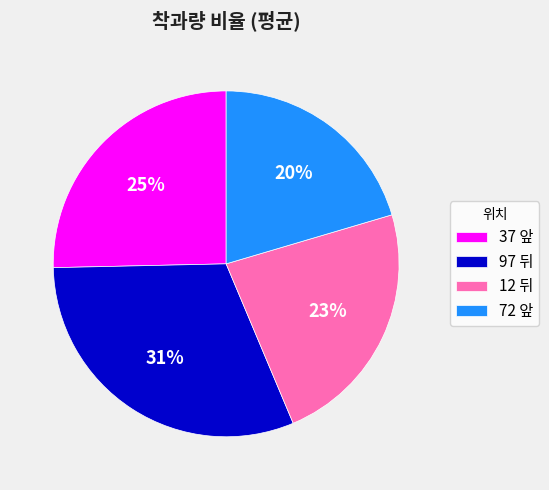

Rank the categories by value from lowest to highest.

72 앞, 12 뒤, 37 앞, 97 뒤